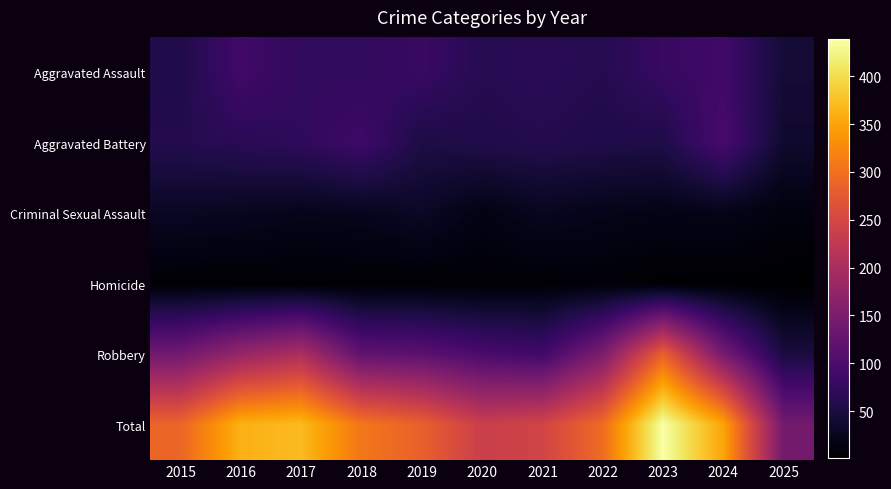

Reading left to right, transcribe all the data shown in this chart.

Aggravated Assault: 2015=56	2016=88	2017=72	2018=72	2019=80	2020=62	2021=66	2022=61	2023=79	2024=88	2025=43
Aggravated Battery: 2015=60	2016=66	2017=71	2018=86	2019=53	2020=57	2021=60	2022=56	2023=55	2024=96	2025=37
Criminal Sexual Assault: 2015=29	2016=26	2017=22	2018=24	2019=31	2020=16	2021=26	2022=21	2023=18	2024=20	2025=12
Homicide: 2015=5	2016=4	2017=4	2018=4	2019=4	2020=5	2021=6	2022=7	2023=3	2024=3	2025=1
Robbery: 2015=139	2016=178	2017=202	2018=121	2019=116	2020=97	2021=88	2022=151	2023=284	2024=144	2025=49
Total: 2015=289	2016=362	2017=371	2018=307	2019=284	2020=237	2021=246	2022=296	2023=439	2024=351	2025=142